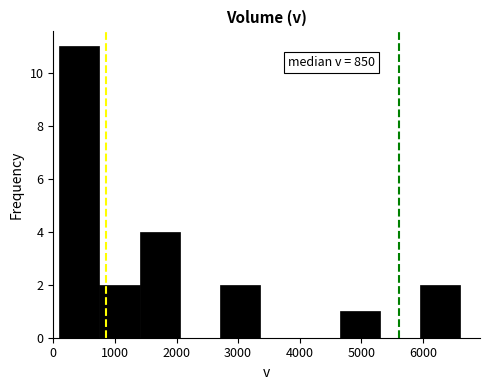

Over which range of the x-axis is the bar tallest?

100 to 750